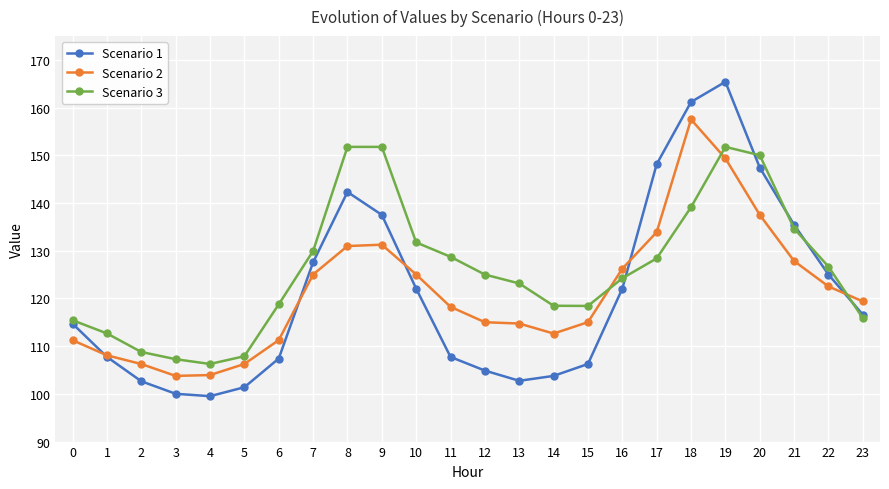

Where is the first local maximum for Scenario 1?

8